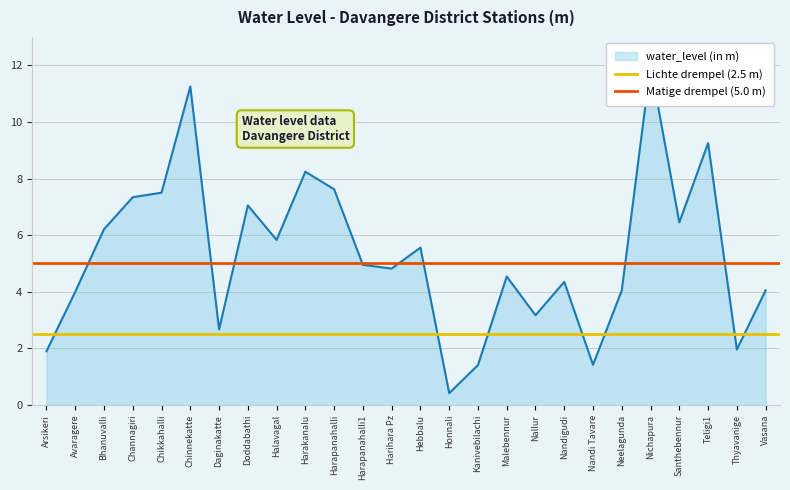

What value does the Lichte drempel (2.5 m) series have at Avaragere?

2.5